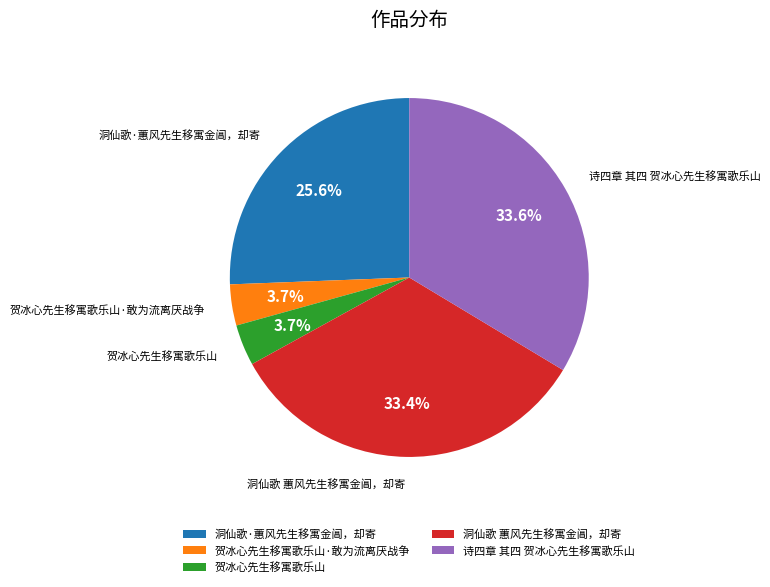

True or false: 诗四章 其四 贺冰心先生移寓歌乐山 accounts for 45% of the total.

False